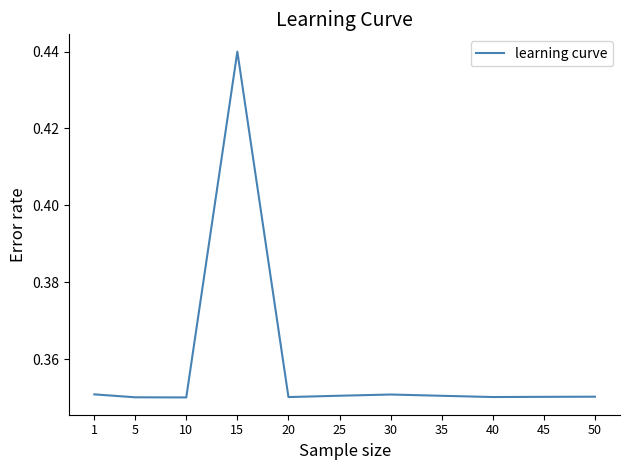

Which category has the highest value across all series?

15